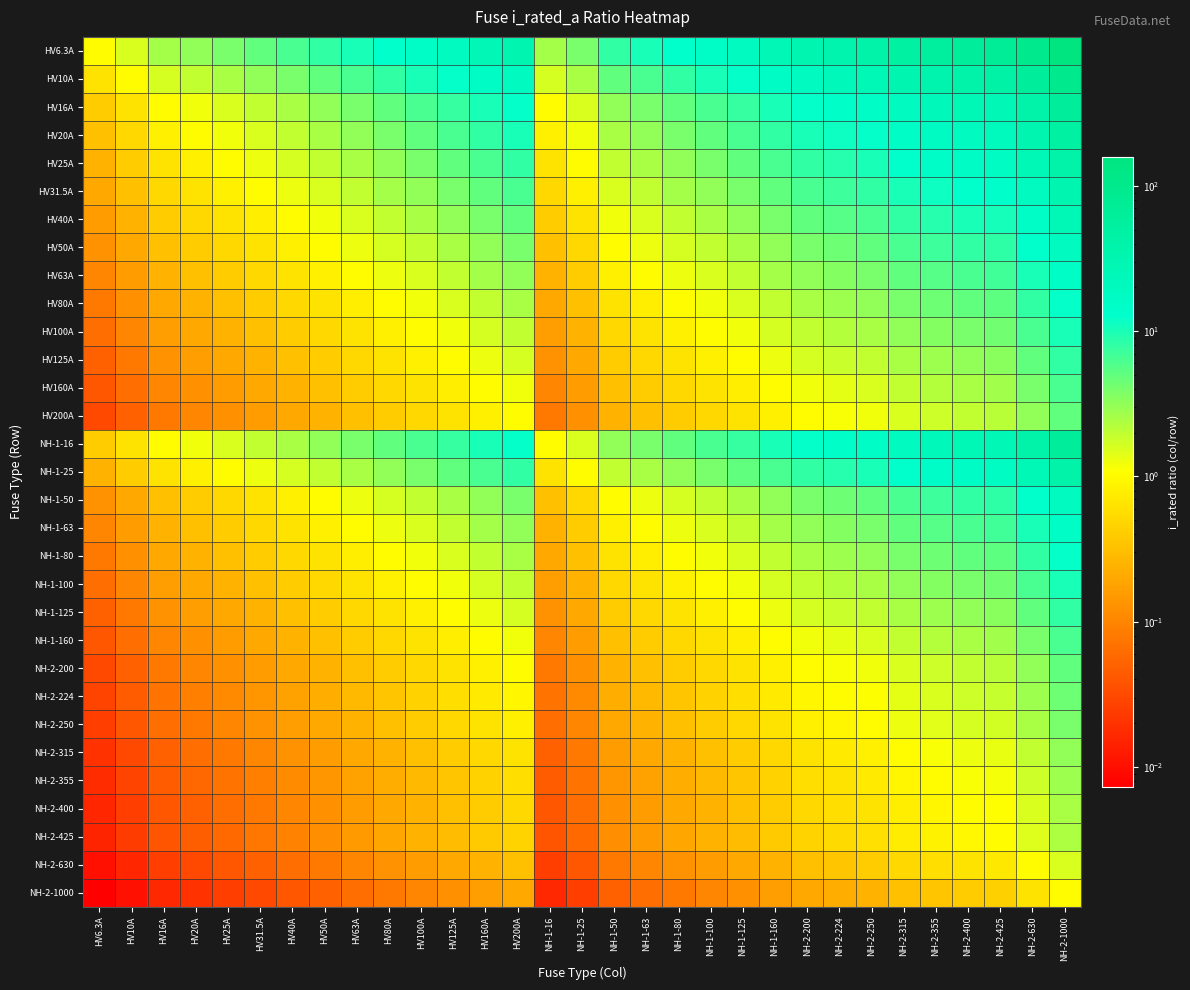

Reading left to right, what are all the values shown in this chart?

HV6.3A: HV6.3A=1.0	HV10A=1.6	HV16A=2.5	HV20A=3.2	HV25A=4.0	HV31.5A=5.0	HV40A=6.3	HV50A=7.9	HV63A=10.0	HV80A=12.7	HV100A=15.9	HV125A=19.8	HV160A=25.4	HV200A=31.7	NH-1-16=2.5	NH-1-25=4.0	NH-1-50=7.9	NH-1-63=10.0	NH-1-80=12.7	NH-1-100=15.9	NH-1-125=19.8	NH-1-160=25.4	NH-2-200=31.7	NH-2-224=35.6	NH-2-250=39.7	NH-2-315=50.0	NH-2-355=56.3	NH-2-400=63.5	NH-2-425=67.5	NH-2-630=100.0	NH-2-1000=158.7
HV10A: HV6.3A=0.6	HV10A=1.0	HV16A=1.6	HV20A=2.0	HV25A=2.5	HV31.5A=3.1	HV40A=4.0	HV50A=5.0	HV63A=6.3	HV80A=8.0	HV100A=10.0	HV125A=12.5	HV160A=16.0	HV200A=20.0	NH-1-16=1.6	NH-1-25=2.5	NH-1-50=5.0	NH-1-63=6.3	NH-1-80=8.0	NH-1-100=10.0	NH-1-125=12.5	NH-1-160=16.0	NH-2-200=20.0	NH-2-224=22.4	NH-2-250=25.0	NH-2-315=31.5	NH-2-355=35.5	NH-2-400=40.0	NH-2-425=42.5	NH-2-630=63.0	NH-2-1000=100.0
HV16A: HV6.3A=0.4	HV10A=0.6	HV16A=1.0	HV20A=1.2	HV25A=1.6	HV31.5A=2.0	HV40A=2.5	HV50A=3.1	HV63A=3.9	HV80A=5.0	HV100A=6.2	HV125A=7.8	HV160A=10.0	HV200A=12.5	NH-1-16=1.0	NH-1-25=1.6	NH-1-50=3.1	NH-1-63=3.9	NH-1-80=5.0	NH-1-100=6.2	NH-1-125=7.8	NH-1-160=10.0	NH-2-200=12.5	NH-2-224=14.0	NH-2-250=15.6	NH-2-315=19.7	NH-2-355=22.2	NH-2-400=25.0	NH-2-425=26.6	NH-2-630=39.4	NH-2-1000=62.5
HV20A: HV6.3A=0.3	HV10A=0.5	HV16A=0.8	HV20A=1.0	HV25A=1.2	HV31.5A=1.6	HV40A=2.0	HV50A=2.5	HV63A=3.1	HV80A=4.0	HV100A=5.0	HV125A=6.2	HV160A=8.0	HV200A=10.0	NH-1-16=0.8	NH-1-25=1.2	NH-1-50=2.5	NH-1-63=3.1	NH-1-80=4.0	NH-1-100=5.0	NH-1-125=6.2	NH-1-160=8.0	NH-2-200=10.0	NH-2-224=11.2	NH-2-250=12.5	NH-2-315=15.8	NH-2-355=17.8	NH-2-400=20.0	NH-2-425=21.2	NH-2-630=31.5	NH-2-1000=50.0
HV25A: HV6.3A=0.3	HV10A=0.4	HV16A=0.6	HV20A=0.8	HV25A=1.0	HV31.5A=1.3	HV40A=1.6	HV50A=2.0	HV63A=2.5	HV80A=3.2	HV100A=4.0	HV125A=5.0	HV160A=6.4	HV200A=8.0	NH-1-16=0.6	NH-1-25=1.0	NH-1-50=2.0	NH-1-63=2.5	NH-1-80=3.2	NH-1-100=4.0	NH-1-125=5.0	NH-1-160=6.4	NH-2-200=8.0	NH-2-224=9.0	NH-2-250=10.0	NH-2-315=12.6	NH-2-355=14.2	NH-2-400=16.0	NH-2-425=17.0	NH-2-630=25.2	NH-2-1000=40.0
HV31.5A: HV6.3A=0.2	HV10A=0.3	HV16A=0.5	HV20A=0.6	HV25A=0.8	HV31.5A=1.0	HV40A=1.3	HV50A=1.6	HV63A=2.0	HV80A=2.5	HV100A=3.2	HV125A=4.0	HV160A=5.1	HV200A=6.3	NH-1-16=0.5	NH-1-25=0.8	NH-1-50=1.6	NH-1-63=2.0	NH-1-80=2.5	NH-1-100=3.2	NH-1-125=4.0	NH-1-160=5.1	NH-2-200=6.3	NH-2-224=7.1	NH-2-250=7.9	NH-2-315=10.0	NH-2-355=11.3	NH-2-400=12.7	NH-2-425=13.5	NH-2-630=20.0	NH-2-1000=31.7
HV40A: HV6.3A=0.2	HV10A=0.2	HV16A=0.4	HV20A=0.5	HV25A=0.6	HV31.5A=0.8	HV40A=1.0	HV50A=1.2	HV63A=1.6	HV80A=2.0	HV100A=2.5	HV125A=3.1	HV160A=4.0	HV200A=5.0	NH-1-16=0.4	NH-1-25=0.6	NH-1-50=1.2	NH-1-63=1.6	NH-1-80=2.0	NH-1-100=2.5	NH-1-125=3.1	NH-1-160=4.0	NH-2-200=5.0	NH-2-224=5.6	NH-2-250=6.2	NH-2-315=7.9	NH-2-355=8.9	NH-2-400=10.0	NH-2-425=10.6	NH-2-630=15.8	NH-2-1000=25.0
HV50A: HV6.3A=0.1	HV10A=0.2	HV16A=0.3	HV20A=0.4	HV25A=0.5	HV31.5A=0.6	HV40A=0.8	HV50A=1.0	HV63A=1.3	HV80A=1.6	HV100A=2.0	HV125A=2.5	HV160A=3.2	HV200A=4.0	NH-1-16=0.3	NH-1-25=0.5	NH-1-50=1.0	NH-1-63=1.3	NH-1-80=1.6	NH-1-100=2.0	NH-1-125=2.5	NH-1-160=3.2	NH-2-200=4.0	NH-2-224=4.5	NH-2-250=5.0	NH-2-315=6.3	NH-2-355=7.1	NH-2-400=8.0	NH-2-425=8.5	NH-2-630=12.6	NH-2-1000=20.0
HV63A: HV6.3A=0.1	HV10A=0.2	HV16A=0.3	HV20A=0.3	HV25A=0.4	HV31.5A=0.5	HV40A=0.6	HV50A=0.8	HV63A=1.0	HV80A=1.3	HV100A=1.6	HV125A=2.0	HV160A=2.5	HV200A=3.2	NH-1-16=0.3	NH-1-25=0.4	NH-1-50=0.8	NH-1-63=1.0	NH-1-80=1.3	NH-1-100=1.6	NH-1-125=2.0	NH-1-160=2.5	NH-2-200=3.2	NH-2-224=3.6	NH-2-250=4.0	NH-2-315=5.0	NH-2-355=5.6	NH-2-400=6.3	NH-2-425=6.7	NH-2-630=10.0	NH-2-1000=15.9
HV80A: HV6.3A=0.1	HV10A=0.1	HV16A=0.2	HV20A=0.2	HV25A=0.3	HV31.5A=0.4	HV40A=0.5	HV50A=0.6	HV63A=0.8	HV80A=1.0	HV100A=1.2	HV125A=1.6	HV160A=2.0	HV200A=2.5	NH-1-16=0.2	NH-1-25=0.3	NH-1-50=0.6	NH-1-63=0.8	NH-1-80=1.0	NH-1-100=1.2	NH-1-125=1.6	NH-1-160=2.0	NH-2-200=2.5	NH-2-224=2.8	NH-2-250=3.1	NH-2-315=3.9	NH-2-355=4.4	NH-2-400=5.0	NH-2-425=5.3	NH-2-630=7.9	NH-2-1000=12.5
HV100A: HV6.3A=0.1	HV10A=0.1	HV16A=0.2	HV20A=0.2	HV25A=0.2	HV31.5A=0.3	HV40A=0.4	HV50A=0.5	HV63A=0.6	HV80A=0.8	HV100A=1.0	HV125A=1.2	HV160A=1.6	HV200A=2.0	NH-1-16=0.2	NH-1-25=0.2	NH-1-50=0.5	NH-1-63=0.6	NH-1-80=0.8	NH-1-100=1.0	NH-1-125=1.2	NH-1-160=1.6	NH-2-200=2.0	NH-2-224=2.2	NH-2-250=2.5	NH-2-315=3.1	NH-2-355=3.5	NH-2-400=4.0	NH-2-425=4.2	NH-2-630=6.3	NH-2-1000=10.0
HV125A: HV6.3A=0.1	HV10A=0.1	HV16A=0.1	HV20A=0.2	HV25A=0.2	HV31.5A=0.3	HV40A=0.3	HV50A=0.4	HV63A=0.5	HV80A=0.6	HV100A=0.8	HV125A=1.0	HV160A=1.3	HV200A=1.6	NH-1-16=0.1	NH-1-25=0.2	NH-1-50=0.4	NH-1-63=0.5	NH-1-80=0.6	NH-1-100=0.8	NH-1-125=1.0	NH-1-160=1.3	NH-2-200=1.6	NH-2-224=1.8	NH-2-250=2.0	NH-2-315=2.5	NH-2-355=2.8	NH-2-400=3.2	NH-2-425=3.4	NH-2-630=5.0	NH-2-1000=8.0
HV160A: HV6.3A=0.0	HV10A=0.1	HV16A=0.1	HV20A=0.1	HV25A=0.2	HV31.5A=0.2	HV40A=0.2	HV50A=0.3	HV63A=0.4	HV80A=0.5	HV100A=0.6	HV125A=0.8	HV160A=1.0	HV200A=1.2	NH-1-16=0.1	NH-1-25=0.2	NH-1-50=0.3	NH-1-63=0.4	NH-1-80=0.5	NH-1-100=0.6	NH-1-125=0.8	NH-1-160=1.0	NH-2-200=1.2	NH-2-224=1.4	NH-2-250=1.6	NH-2-315=2.0	NH-2-355=2.2	NH-2-400=2.5	NH-2-425=2.7	NH-2-630=3.9	NH-2-1000=6.2
HV200A: HV6.3A=0.0	HV10A=0.1	HV16A=0.1	HV20A=0.1	HV25A=0.1	HV31.5A=0.2	HV40A=0.2	HV50A=0.2	HV63A=0.3	HV80A=0.4	HV100A=0.5	HV125A=0.6	HV160A=0.8	HV200A=1.0	NH-1-16=0.1	NH-1-25=0.1	NH-1-50=0.2	NH-1-63=0.3	NH-1-80=0.4	NH-1-100=0.5	NH-1-125=0.6	NH-1-160=0.8	NH-2-200=1.0	NH-2-224=1.1	NH-2-250=1.2	NH-2-315=1.6	NH-2-355=1.8	NH-2-400=2.0	NH-2-425=2.1	NH-2-630=3.1	NH-2-1000=5.0
NH-1-16: HV6.3A=0.4	HV10A=0.6	HV16A=1.0	HV20A=1.2	HV25A=1.6	HV31.5A=2.0	HV40A=2.5	HV50A=3.1	HV63A=3.9	HV80A=5.0	HV100A=6.2	HV125A=7.8	HV160A=10.0	HV200A=12.5	NH-1-16=1.0	NH-1-25=1.6	NH-1-50=3.1	NH-1-63=3.9	NH-1-80=5.0	NH-1-100=6.2	NH-1-125=7.8	NH-1-160=10.0	NH-2-200=12.5	NH-2-224=14.0	NH-2-250=15.6	NH-2-315=19.7	NH-2-355=22.2	NH-2-400=25.0	NH-2-425=26.6	NH-2-630=39.4	NH-2-1000=62.5
NH-1-25: HV6.3A=0.3	HV10A=0.4	HV16A=0.6	HV20A=0.8	HV25A=1.0	HV31.5A=1.3	HV40A=1.6	HV50A=2.0	HV63A=2.5	HV80A=3.2	HV100A=4.0	HV125A=5.0	HV160A=6.4	HV200A=8.0	NH-1-16=0.6	NH-1-25=1.0	NH-1-50=2.0	NH-1-63=2.5	NH-1-80=3.2	NH-1-100=4.0	NH-1-125=5.0	NH-1-160=6.4	NH-2-200=8.0	NH-2-224=9.0	NH-2-250=10.0	NH-2-315=12.6	NH-2-355=14.2	NH-2-400=16.0	NH-2-425=17.0	NH-2-630=25.2	NH-2-1000=40.0
NH-1-50: HV6.3A=0.1	HV10A=0.2	HV16A=0.3	HV20A=0.4	HV25A=0.5	HV31.5A=0.6	HV40A=0.8	HV50A=1.0	HV63A=1.3	HV80A=1.6	HV100A=2.0	HV125A=2.5	HV160A=3.2	HV200A=4.0	NH-1-16=0.3	NH-1-25=0.5	NH-1-50=1.0	NH-1-63=1.3	NH-1-80=1.6	NH-1-100=2.0	NH-1-125=2.5	NH-1-160=3.2	NH-2-200=4.0	NH-2-224=4.5	NH-2-250=5.0	NH-2-315=6.3	NH-2-355=7.1	NH-2-400=8.0	NH-2-425=8.5	NH-2-630=12.6	NH-2-1000=20.0
NH-1-63: HV6.3A=0.1	HV10A=0.2	HV16A=0.3	HV20A=0.3	HV25A=0.4	HV31.5A=0.5	HV40A=0.6	HV50A=0.8	HV63A=1.0	HV80A=1.3	HV100A=1.6	HV125A=2.0	HV160A=2.5	HV200A=3.2	NH-1-16=0.3	NH-1-25=0.4	NH-1-50=0.8	NH-1-63=1.0	NH-1-80=1.3	NH-1-100=1.6	NH-1-125=2.0	NH-1-160=2.5	NH-2-200=3.2	NH-2-224=3.6	NH-2-250=4.0	NH-2-315=5.0	NH-2-355=5.6	NH-2-400=6.3	NH-2-425=6.7	NH-2-630=10.0	NH-2-1000=15.9
NH-1-80: HV6.3A=0.1	HV10A=0.1	HV16A=0.2	HV20A=0.2	HV25A=0.3	HV31.5A=0.4	HV40A=0.5	HV50A=0.6	HV63A=0.8	HV80A=1.0	HV100A=1.2	HV125A=1.6	HV160A=2.0	HV200A=2.5	NH-1-16=0.2	NH-1-25=0.3	NH-1-50=0.6	NH-1-63=0.8	NH-1-80=1.0	NH-1-100=1.2	NH-1-125=1.6	NH-1-160=2.0	NH-2-200=2.5	NH-2-224=2.8	NH-2-250=3.1	NH-2-315=3.9	NH-2-355=4.4	NH-2-400=5.0	NH-2-425=5.3	NH-2-630=7.9	NH-2-1000=12.5
NH-1-100: HV6.3A=0.1	HV10A=0.1	HV16A=0.2	HV20A=0.2	HV25A=0.2	HV31.5A=0.3	HV40A=0.4	HV50A=0.5	HV63A=0.6	HV80A=0.8	HV100A=1.0	HV125A=1.2	HV160A=1.6	HV200A=2.0	NH-1-16=0.2	NH-1-25=0.2	NH-1-50=0.5	NH-1-63=0.6	NH-1-80=0.8	NH-1-100=1.0	NH-1-125=1.2	NH-1-160=1.6	NH-2-200=2.0	NH-2-224=2.2	NH-2-250=2.5	NH-2-315=3.1	NH-2-355=3.5	NH-2-400=4.0	NH-2-425=4.2	NH-2-630=6.3	NH-2-1000=10.0
NH-1-125: HV6.3A=0.1	HV10A=0.1	HV16A=0.1	HV20A=0.2	HV25A=0.2	HV31.5A=0.3	HV40A=0.3	HV50A=0.4	HV63A=0.5	HV80A=0.6	HV100A=0.8	HV125A=1.0	HV160A=1.3	HV200A=1.6	NH-1-16=0.1	NH-1-25=0.2	NH-1-50=0.4	NH-1-63=0.5	NH-1-80=0.6	NH-1-100=0.8	NH-1-125=1.0	NH-1-160=1.3	NH-2-200=1.6	NH-2-224=1.8	NH-2-250=2.0	NH-2-315=2.5	NH-2-355=2.8	NH-2-400=3.2	NH-2-425=3.4	NH-2-630=5.0	NH-2-1000=8.0
NH-1-160: HV6.3A=0.0	HV10A=0.1	HV16A=0.1	HV20A=0.1	HV25A=0.2	HV31.5A=0.2	HV40A=0.2	HV50A=0.3	HV63A=0.4	HV80A=0.5	HV100A=0.6	HV125A=0.8	HV160A=1.0	HV200A=1.2	NH-1-16=0.1	NH-1-25=0.2	NH-1-50=0.3	NH-1-63=0.4	NH-1-80=0.5	NH-1-100=0.6	NH-1-125=0.8	NH-1-160=1.0	NH-2-200=1.2	NH-2-224=1.4	NH-2-250=1.6	NH-2-315=2.0	NH-2-355=2.2	NH-2-400=2.5	NH-2-425=2.7	NH-2-630=3.9	NH-2-1000=6.2
NH-2-200: HV6.3A=0.0	HV10A=0.1	HV16A=0.1	HV20A=0.1	HV25A=0.1	HV31.5A=0.2	HV40A=0.2	HV50A=0.2	HV63A=0.3	HV80A=0.4	HV100A=0.5	HV125A=0.6	HV160A=0.8	HV200A=1.0	NH-1-16=0.1	NH-1-25=0.1	NH-1-50=0.2	NH-1-63=0.3	NH-1-80=0.4	NH-1-100=0.5	NH-1-125=0.6	NH-1-160=0.8	NH-2-200=1.0	NH-2-224=1.1	NH-2-250=1.2	NH-2-315=1.6	NH-2-355=1.8	NH-2-400=2.0	NH-2-425=2.1	NH-2-630=3.1	NH-2-1000=5.0
NH-2-224: HV6.3A=0.0	HV10A=0.0	HV16A=0.1	HV20A=0.1	HV25A=0.1	HV31.5A=0.1	HV40A=0.2	HV50A=0.2	HV63A=0.3	HV80A=0.4	HV100A=0.4	HV125A=0.6	HV160A=0.7	HV200A=0.9	NH-1-16=0.1	NH-1-25=0.1	NH-1-50=0.2	NH-1-63=0.3	NH-1-80=0.4	NH-1-100=0.4	NH-1-125=0.6	NH-1-160=0.7	NH-2-200=0.9	NH-2-224=1.0	NH-2-250=1.1	NH-2-315=1.4	NH-2-355=1.6	NH-2-400=1.8	NH-2-425=1.9	NH-2-630=2.8	NH-2-1000=4.5
NH-2-250: HV6.3A=0.0	HV10A=0.0	HV16A=0.1	HV20A=0.1	HV25A=0.1	HV31.5A=0.1	HV40A=0.2	HV50A=0.2	HV63A=0.3	HV80A=0.3	HV100A=0.4	HV125A=0.5	HV160A=0.6	HV200A=0.8	NH-1-16=0.1	NH-1-25=0.1	NH-1-50=0.2	NH-1-63=0.3	NH-1-80=0.3	NH-1-100=0.4	NH-1-125=0.5	NH-1-160=0.6	NH-2-200=0.8	NH-2-224=0.9	NH-2-250=1.0	NH-2-315=1.3	NH-2-355=1.4	NH-2-400=1.6	NH-2-425=1.7	NH-2-630=2.5	NH-2-1000=4.0
NH-2-315: HV6.3A=0.0	HV10A=0.0	HV16A=0.1	HV20A=0.1	HV25A=0.1	HV31.5A=0.1	HV40A=0.1	HV50A=0.2	HV63A=0.2	HV80A=0.3	HV100A=0.3	HV125A=0.4	HV160A=0.5	HV200A=0.6	NH-1-16=0.1	NH-1-25=0.1	NH-1-50=0.2	NH-1-63=0.2	NH-1-80=0.3	NH-1-100=0.3	NH-1-125=0.4	NH-1-160=0.5	NH-2-200=0.6	NH-2-224=0.7	NH-2-250=0.8	NH-2-315=1.0	NH-2-355=1.1	NH-2-400=1.3	NH-2-425=1.3	NH-2-630=2.0	NH-2-1000=3.2
NH-2-355: HV6.3A=0.0	HV10A=0.0	HV16A=0.0	HV20A=0.1	HV25A=0.1	HV31.5A=0.1	HV40A=0.1	HV50A=0.1	HV63A=0.2	HV80A=0.2	HV100A=0.3	HV125A=0.4	HV160A=0.5	HV200A=0.6	NH-1-16=0.0	NH-1-25=0.1	NH-1-50=0.1	NH-1-63=0.2	NH-1-80=0.2	NH-1-100=0.3	NH-1-125=0.4	NH-1-160=0.5	NH-2-200=0.6	NH-2-224=0.6	NH-2-250=0.7	NH-2-315=0.9	NH-2-355=1.0	NH-2-400=1.1	NH-2-425=1.2	NH-2-630=1.8	NH-2-1000=2.8
NH-2-400: HV6.3A=0.0	HV10A=0.0	HV16A=0.0	HV20A=0.1	HV25A=0.1	HV31.5A=0.1	HV40A=0.1	HV50A=0.1	HV63A=0.2	HV80A=0.2	HV100A=0.2	HV125A=0.3	HV160A=0.4	HV200A=0.5	NH-1-16=0.0	NH-1-25=0.1	NH-1-50=0.1	NH-1-63=0.2	NH-1-80=0.2	NH-1-100=0.2	NH-1-125=0.3	NH-1-160=0.4	NH-2-200=0.5	NH-2-224=0.6	NH-2-250=0.6	NH-2-315=0.8	NH-2-355=0.9	NH-2-400=1.0	NH-2-425=1.1	NH-2-630=1.6	NH-2-1000=2.5
NH-2-425: HV6.3A=0.0	HV10A=0.0	HV16A=0.0	HV20A=0.0	HV25A=0.1	HV31.5A=0.1	HV40A=0.1	HV50A=0.1	HV63A=0.1	HV80A=0.2	HV100A=0.2	HV125A=0.3	HV160A=0.4	HV200A=0.5	NH-1-16=0.0	NH-1-25=0.1	NH-1-50=0.1	NH-1-63=0.1	NH-1-80=0.2	NH-1-100=0.2	NH-1-125=0.3	NH-1-160=0.4	NH-2-200=0.5	NH-2-224=0.5	NH-2-250=0.6	NH-2-315=0.7	NH-2-355=0.8	NH-2-400=0.9	NH-2-425=1.0	NH-2-630=1.5	NH-2-1000=2.4
NH-2-630: HV6.3A=0.0	HV10A=0.0	HV16A=0.0	HV20A=0.0	HV25A=0.0	HV31.5A=0.1	HV40A=0.1	HV50A=0.1	HV63A=0.1	HV80A=0.1	HV100A=0.2	HV125A=0.2	HV160A=0.3	HV200A=0.3	NH-1-16=0.0	NH-1-25=0.0	NH-1-50=0.1	NH-1-63=0.1	NH-1-80=0.1	NH-1-100=0.2	NH-1-125=0.2	NH-1-160=0.3	NH-2-200=0.3	NH-2-224=0.4	NH-2-250=0.4	NH-2-315=0.5	NH-2-355=0.6	NH-2-400=0.6	NH-2-425=0.7	NH-2-630=1.0	NH-2-1000=1.6
NH-2-1000: HV6.3A=0.0	HV10A=0.0	HV16A=0.0	HV20A=0.0	HV25A=0.0	HV31.5A=0.0	HV40A=0.0	HV50A=0.1	HV63A=0.1	HV80A=0.1	HV100A=0.1	HV125A=0.1	HV160A=0.2	HV200A=0.2	NH-1-16=0.0	NH-1-25=0.0	NH-1-50=0.1	NH-1-63=0.1	NH-1-80=0.1	NH-1-100=0.1	NH-1-125=0.1	NH-1-160=0.2	NH-2-200=0.2	NH-2-224=0.2	NH-2-250=0.2	NH-2-315=0.3	NH-2-355=0.4	NH-2-400=0.4	NH-2-425=0.4	NH-2-630=0.6	NH-2-1000=1.0